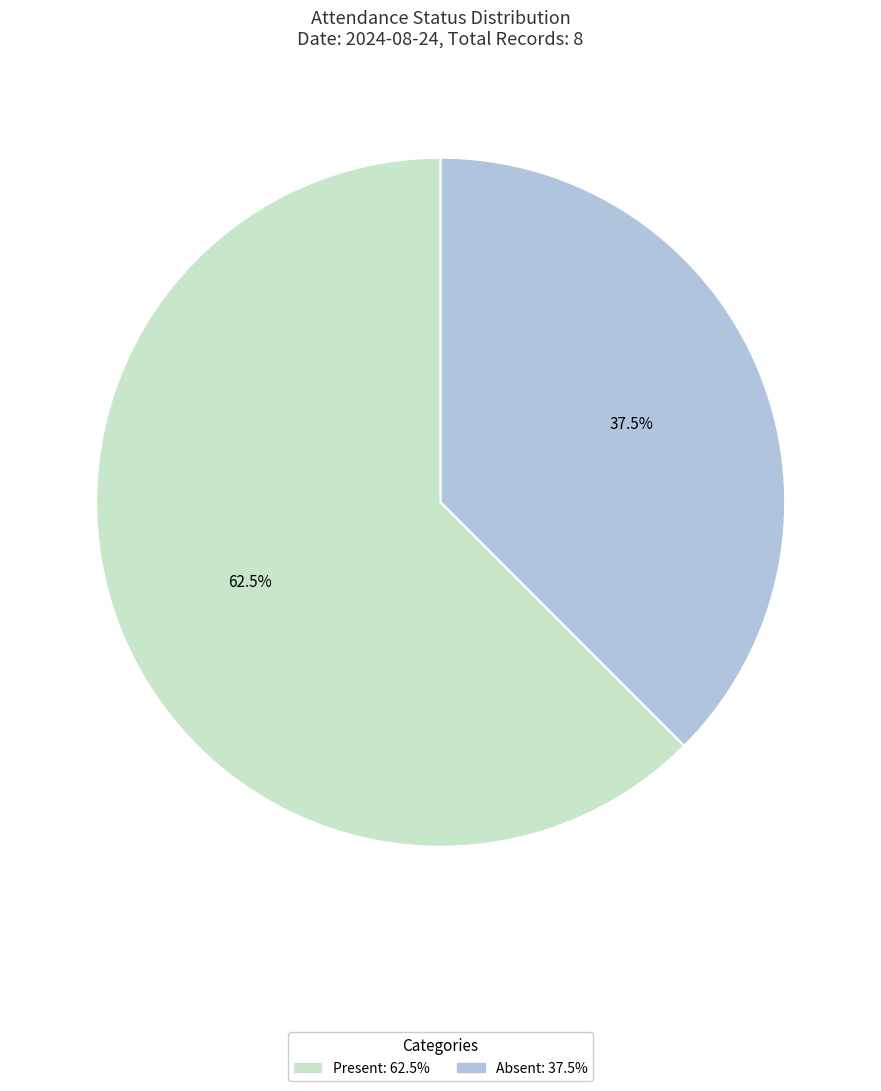

Is Absent the majority of the pie?

No